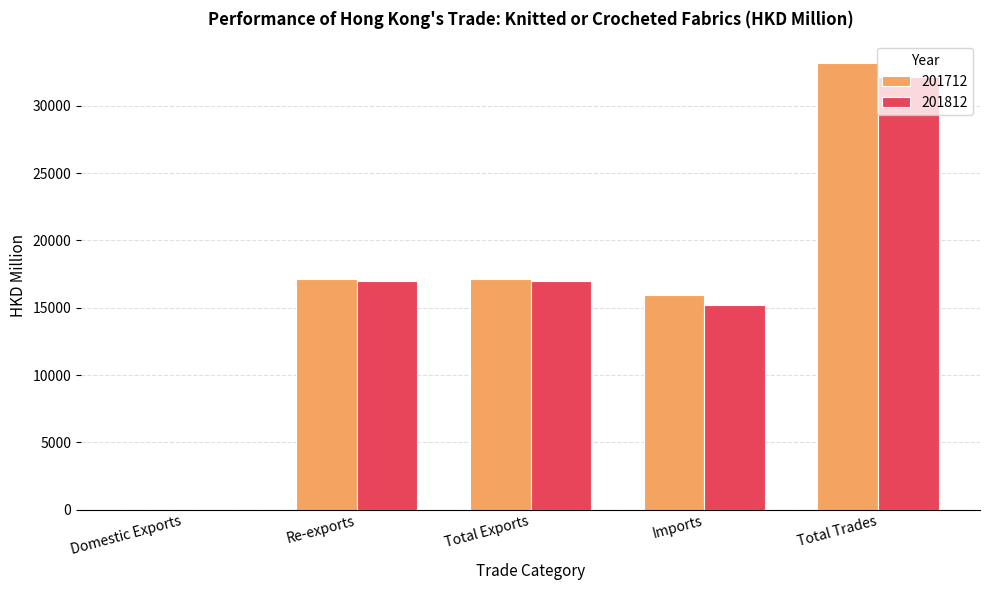

What is the sum of the 201812 values at Imports and Re-exports?

32137.5